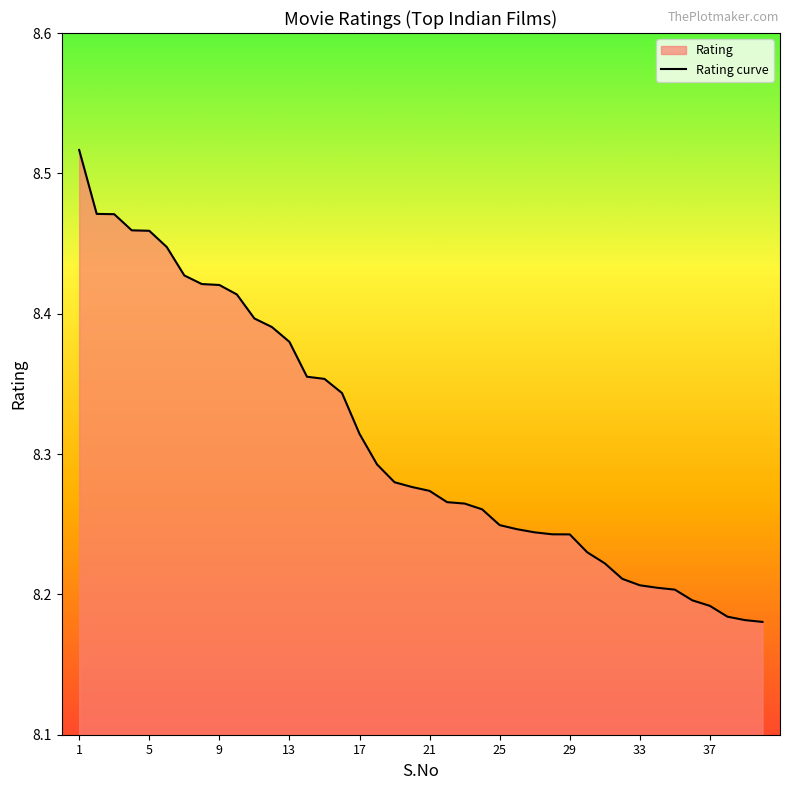

Does the chart display data point markers on the line(s)?

No